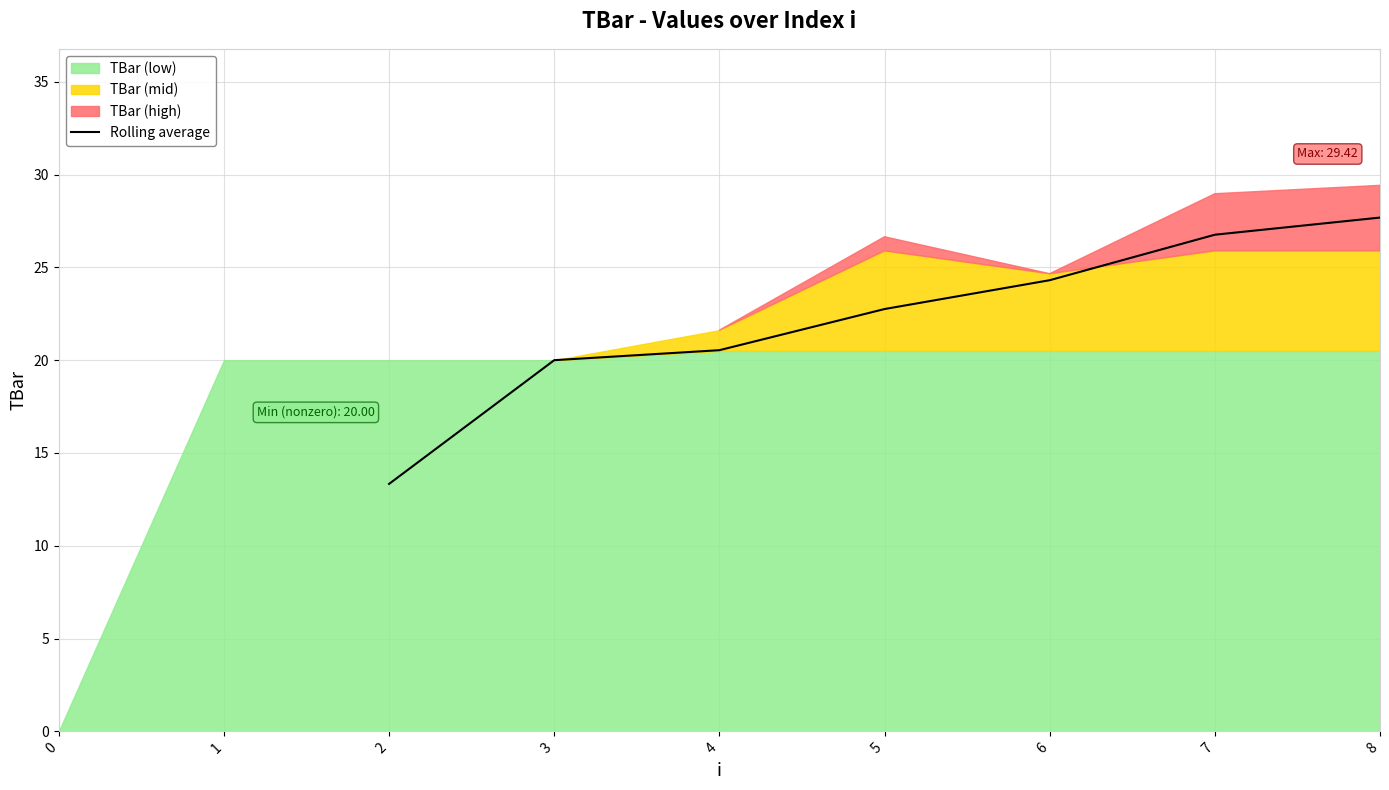

Which category has the highest value in the Rolling average series?

8